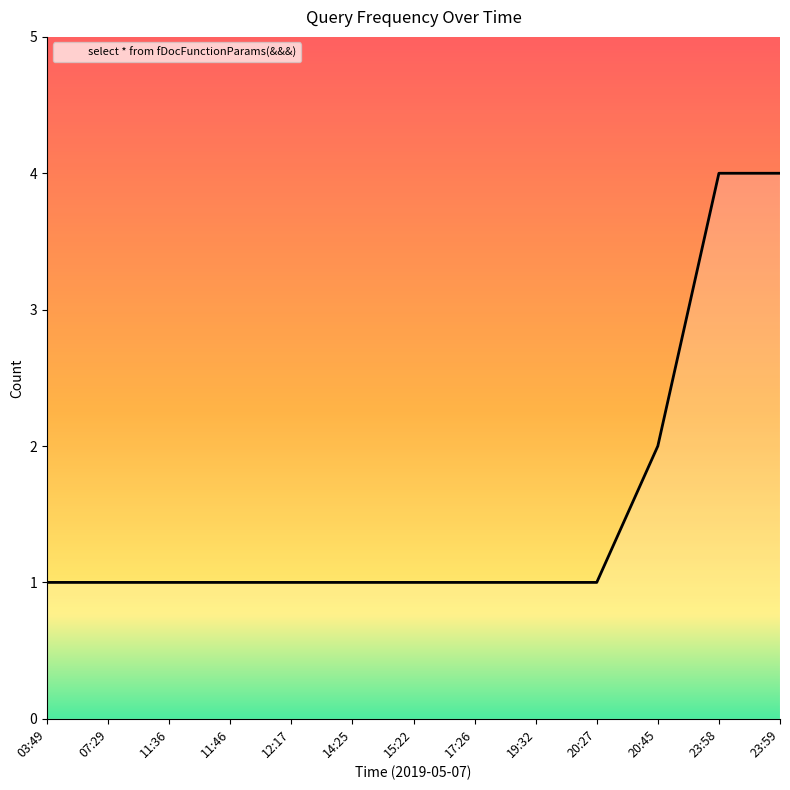

What position from the right is 12:17?

9